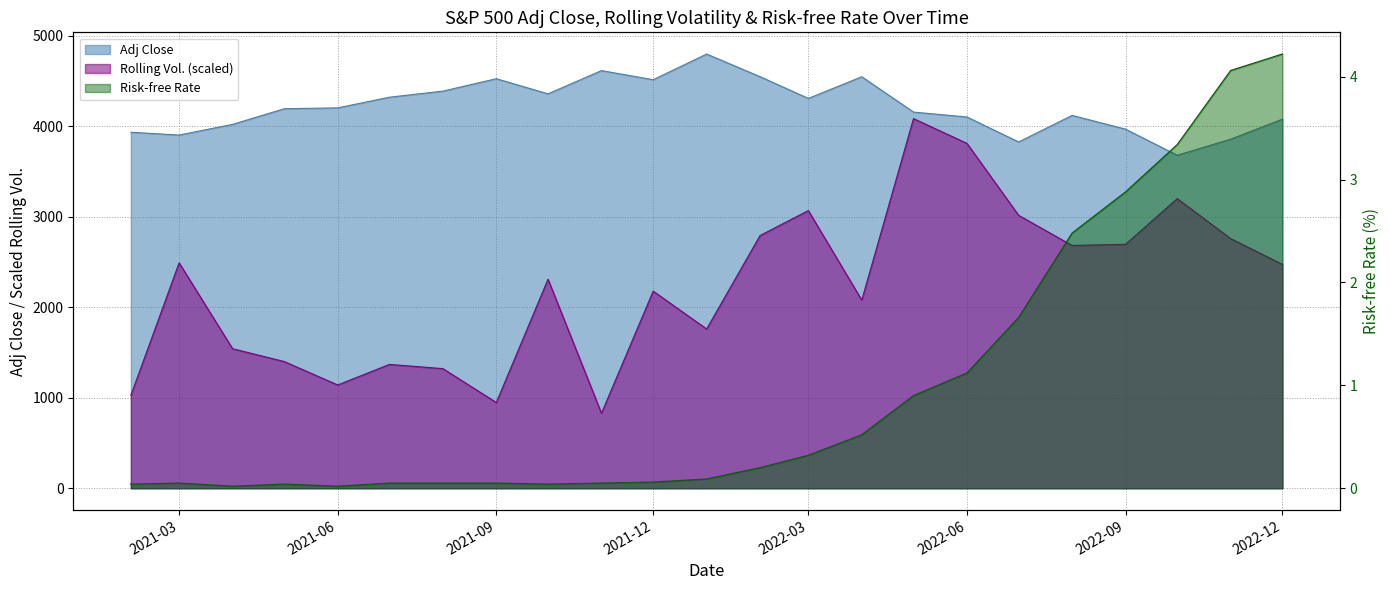

Does the chart display data point markers on the line(s)?

No